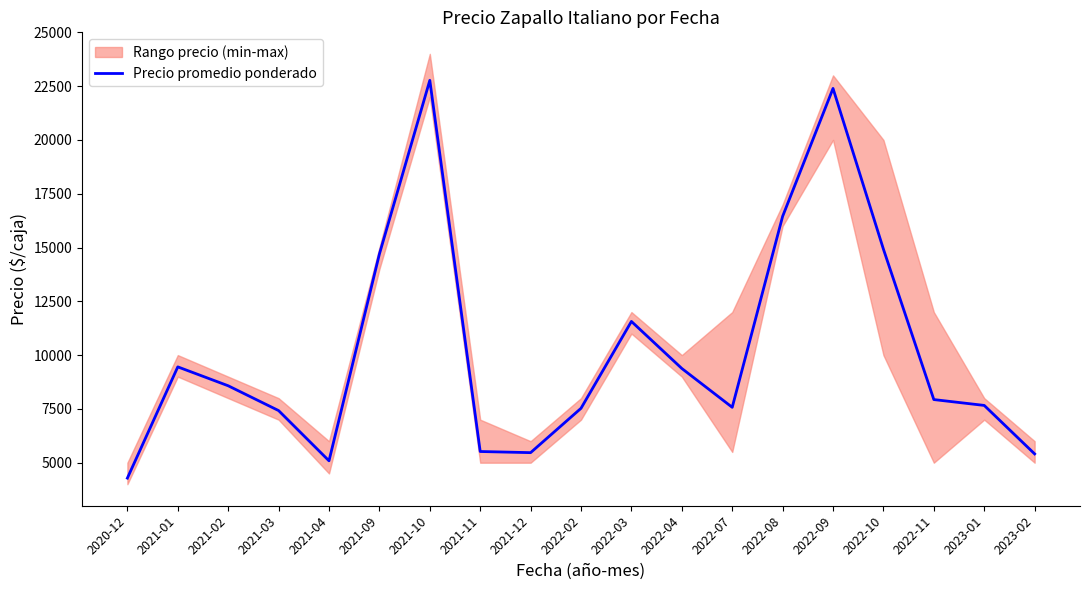

Reading right to left, transcribe all the data shown in this chart.

2023-02=5409	2023-01=7662	2022-11=7934	2022-10=14923	2022-09=22393	2022-08=16448	2022-07=7574	2022-04=9379	2022-03=11565	2022-02=7528	2021-12=5467	2021-11=5520	2021-10=22769	2021-09=14697	2021-04=5088	2021-03=7422	2021-02=8575	2021-01=9453	2020-12=4284